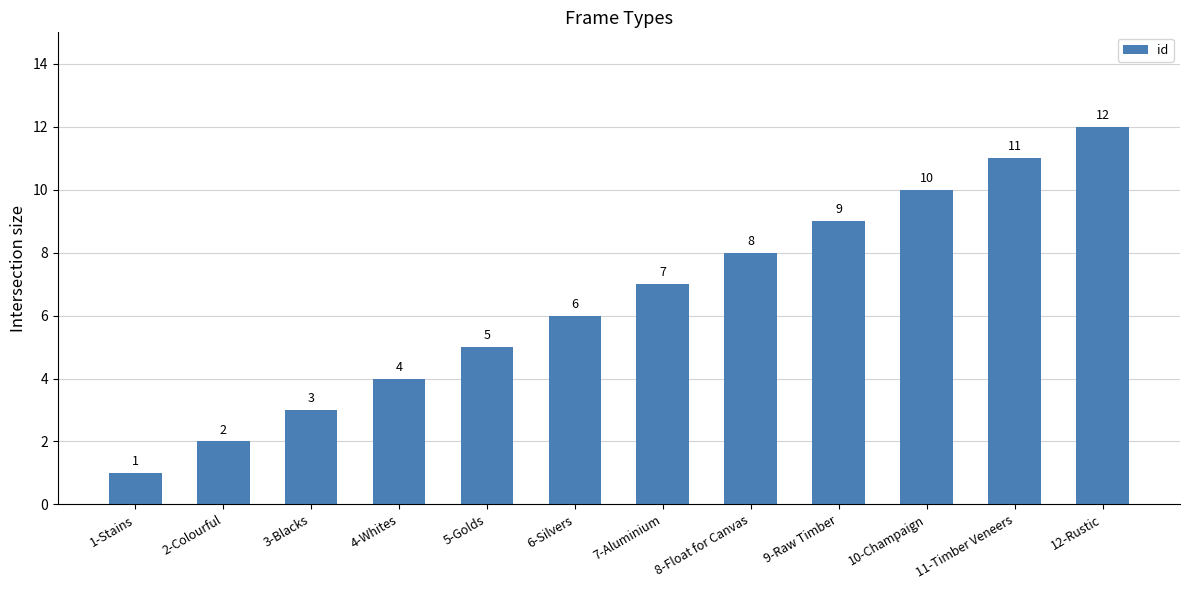

Rank the categories by value from lowest to highest.

1-Stains, 2-Colourful, 3-Blacks, 4-Whites, 5-Golds, 6-Silvers, 7-Aluminium, 8-Float for Canvas, 9-Raw Timber, 10-Champaign, 11-Timber Veneers, 12-Rustic